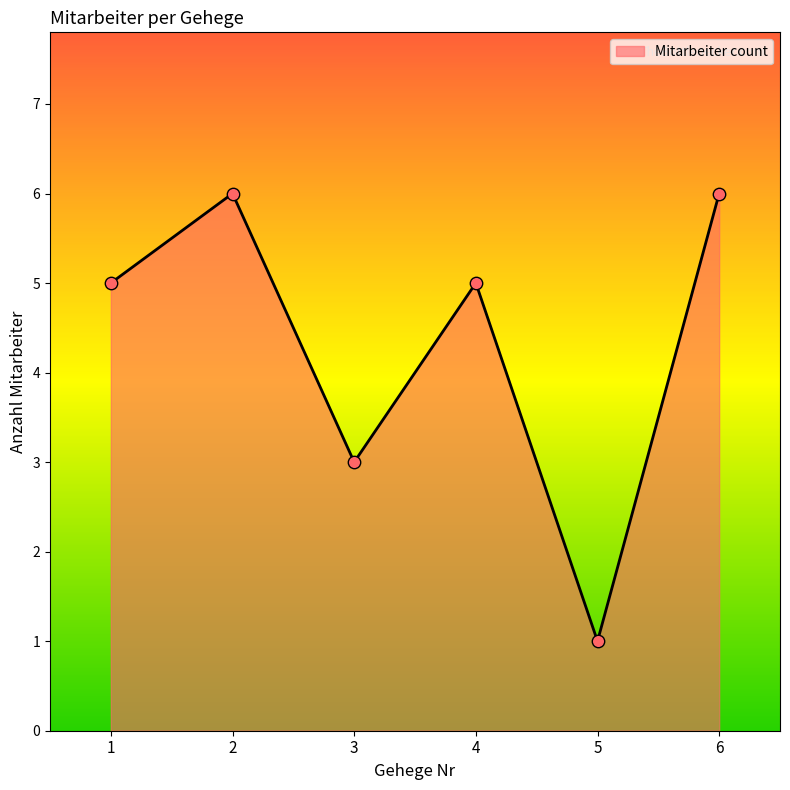

What is the ratio of the value at 4 to the value at 2?

0.8